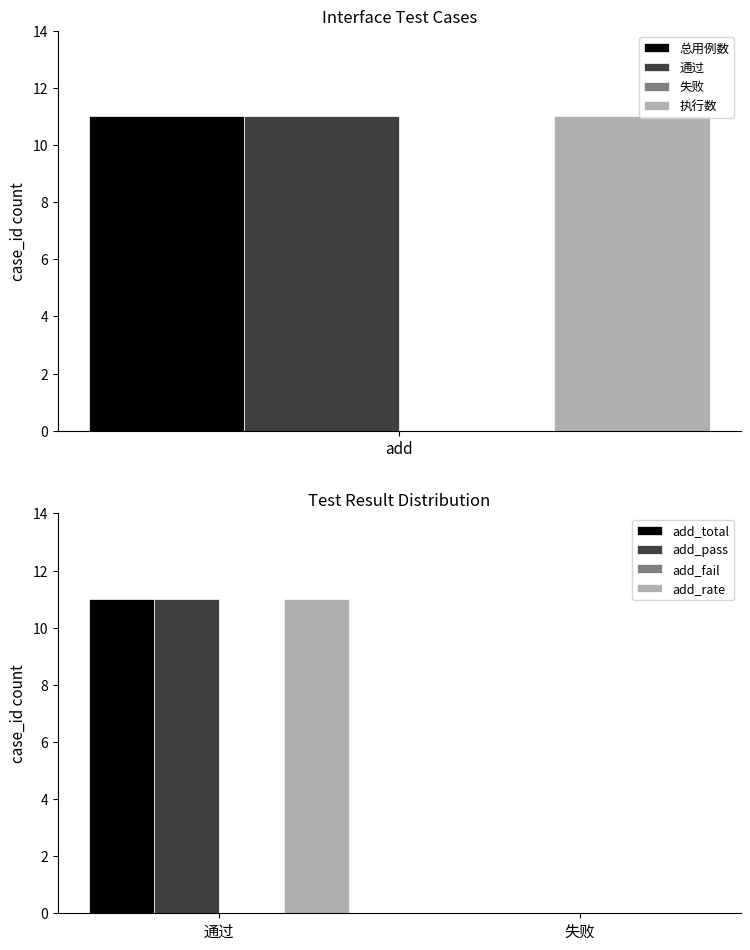

Which series has the largest total across all categories?

add_total